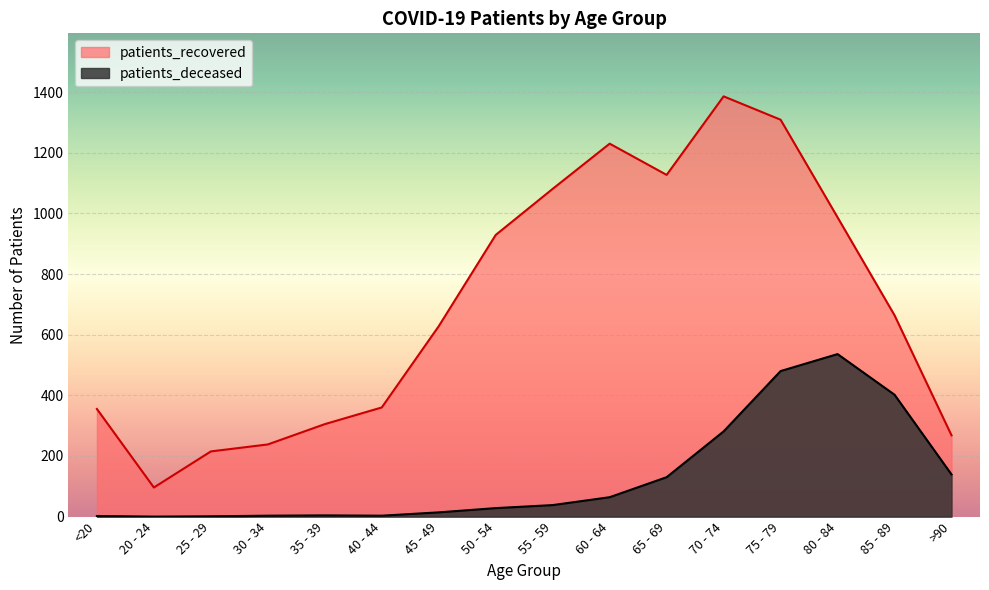

Is it true that patients_deceased equals 402 at 85 - 89?

True